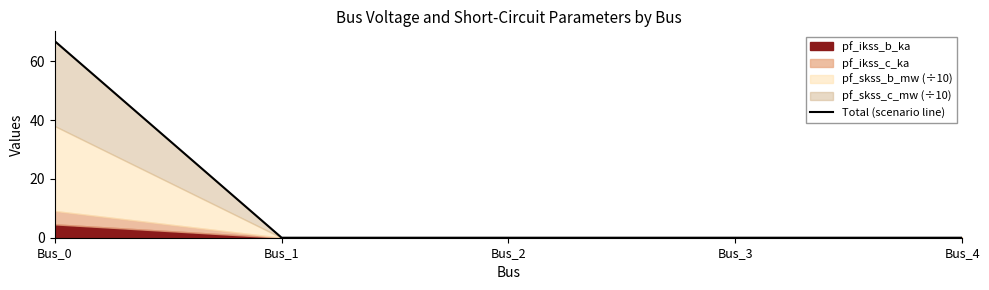

Does the chart display data point markers on the line(s)?

No